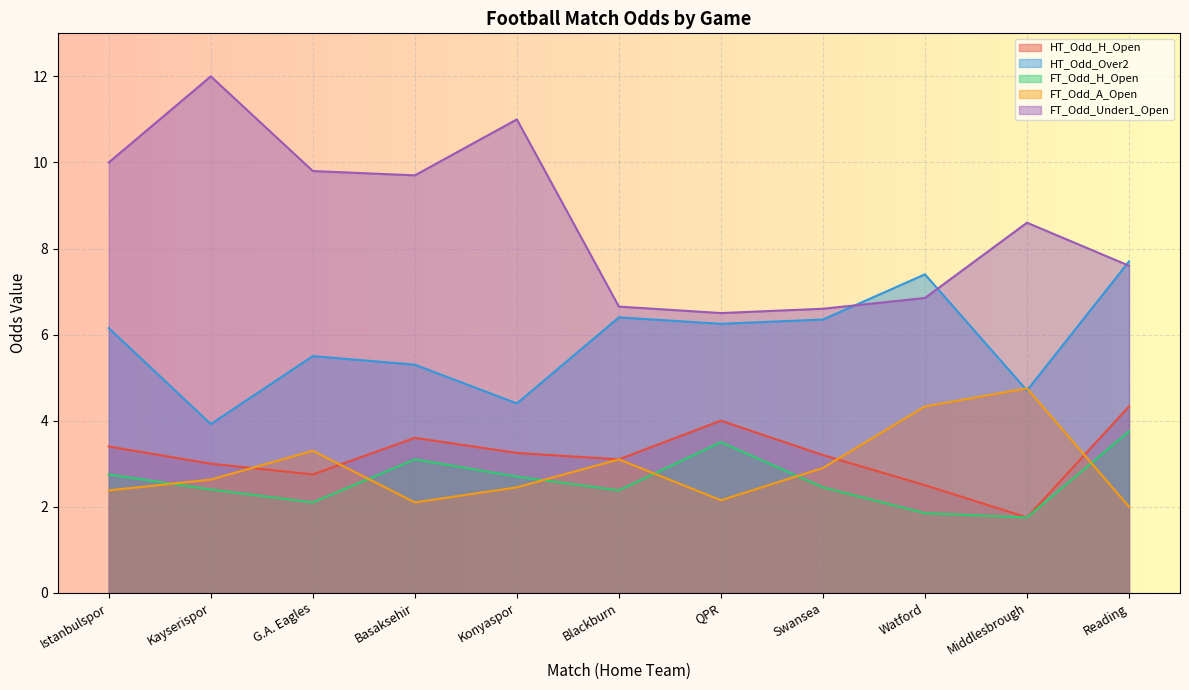

What position from the right is G.A. Eagles?

9